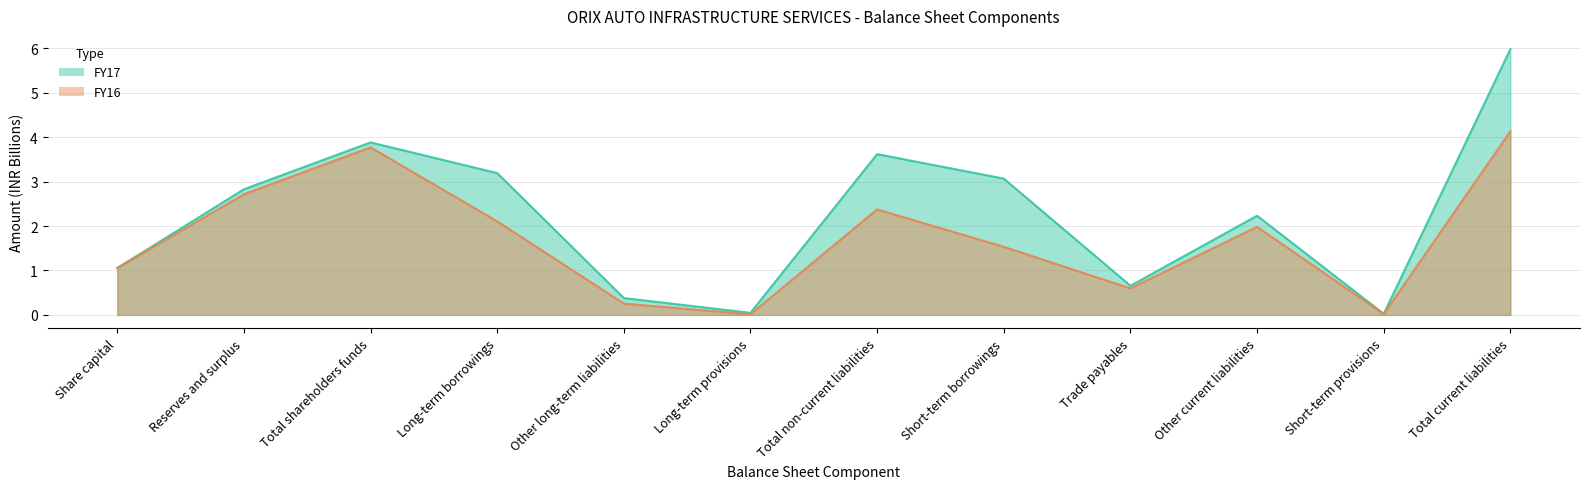

Between Short-term provisions and Reserves and surplus, which is larger?

Reserves and surplus